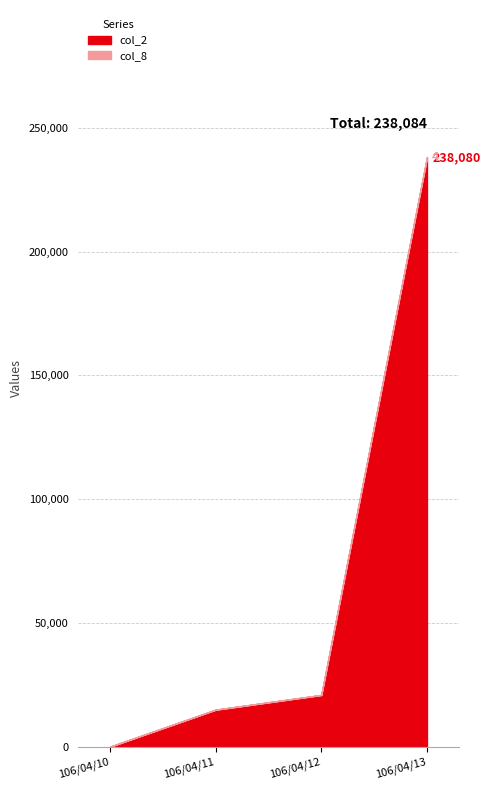

Reading left to right, what are all the values shown in this chart?

col_2: 0	14940	20890	238080
col_8: 0	1	2	4